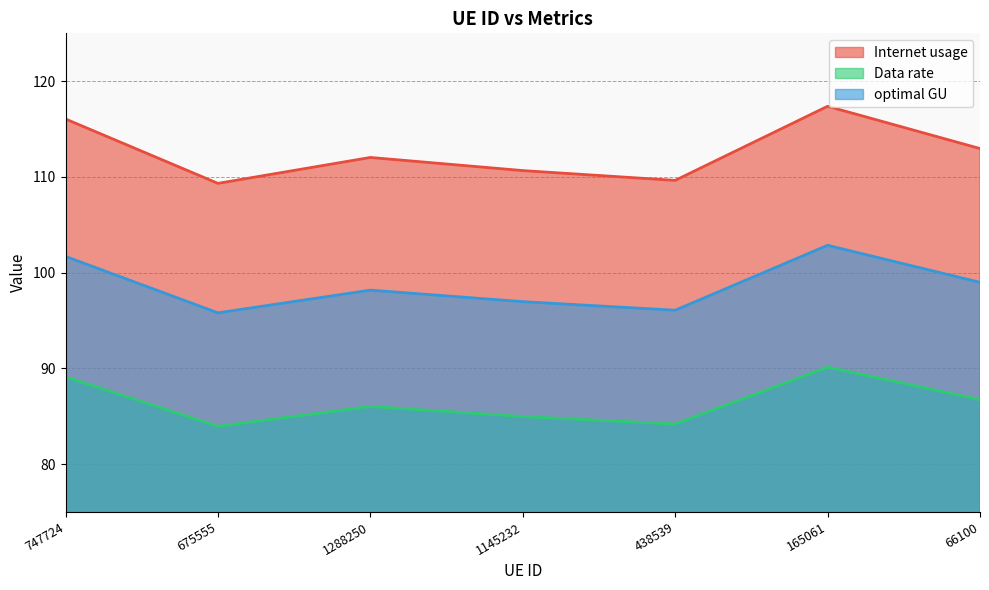

Does the chart have visible grid lines?

Yes